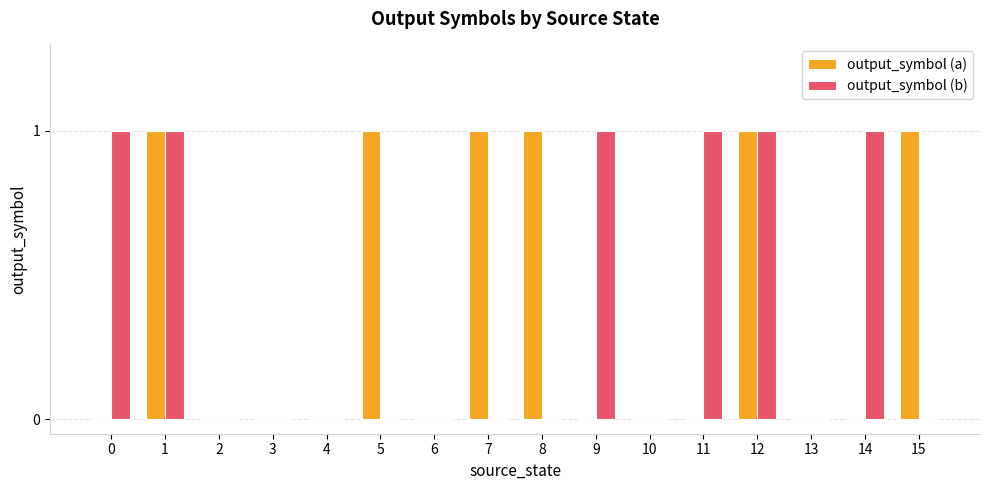

Is it true that output_symbol (a) equals 0 at 10?

True